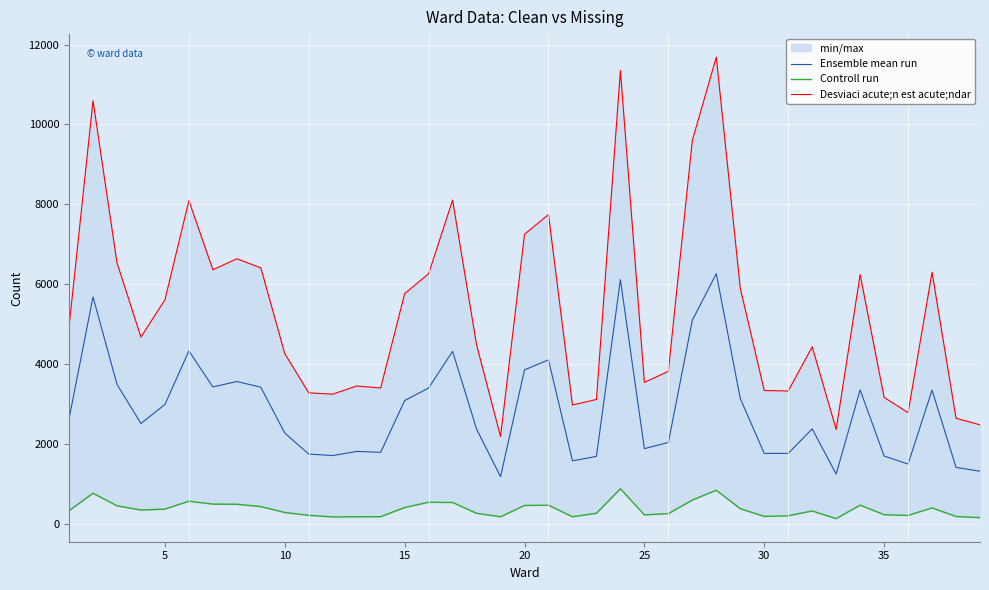

What is the highest value of the Ensemble mean run series?

6261.0